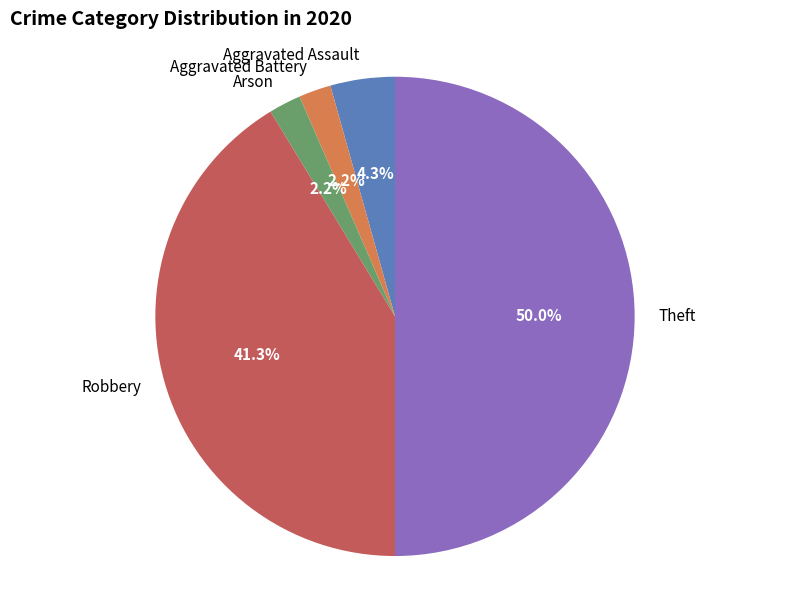

Is Arson the majority of the pie?

No